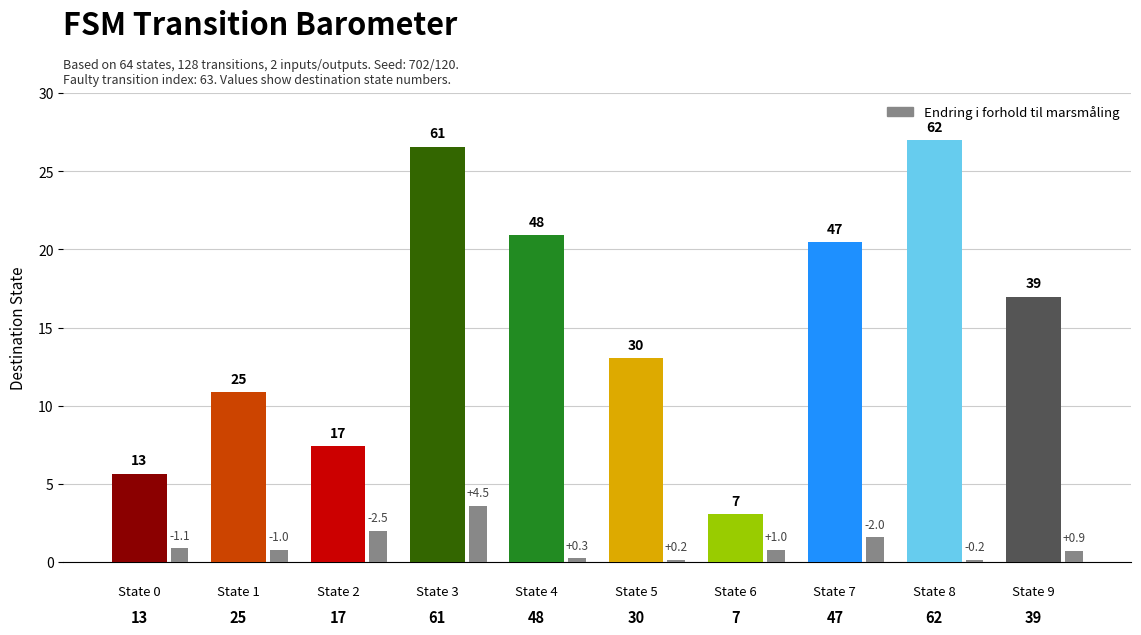

What is the average value?

1.1